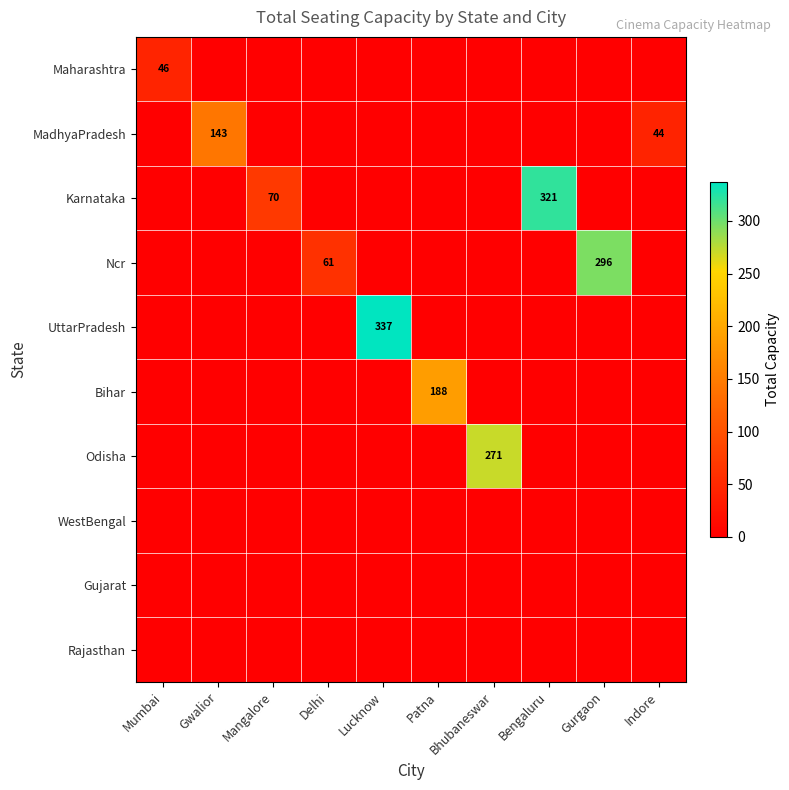

What is the maximum value shown in the chart?

337